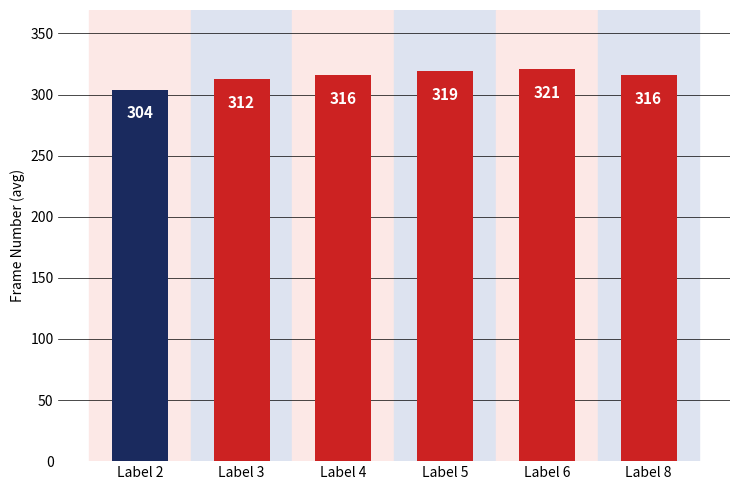

Which has a higher value, Label 4 or Label 6?

Label 6